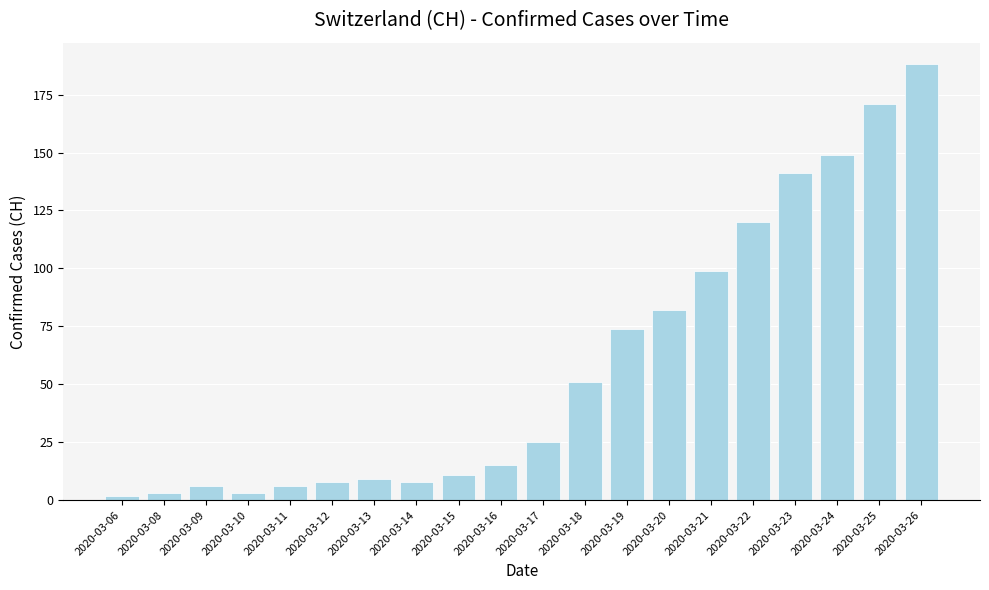

What is the difference between the second highest and second lowest values?

168